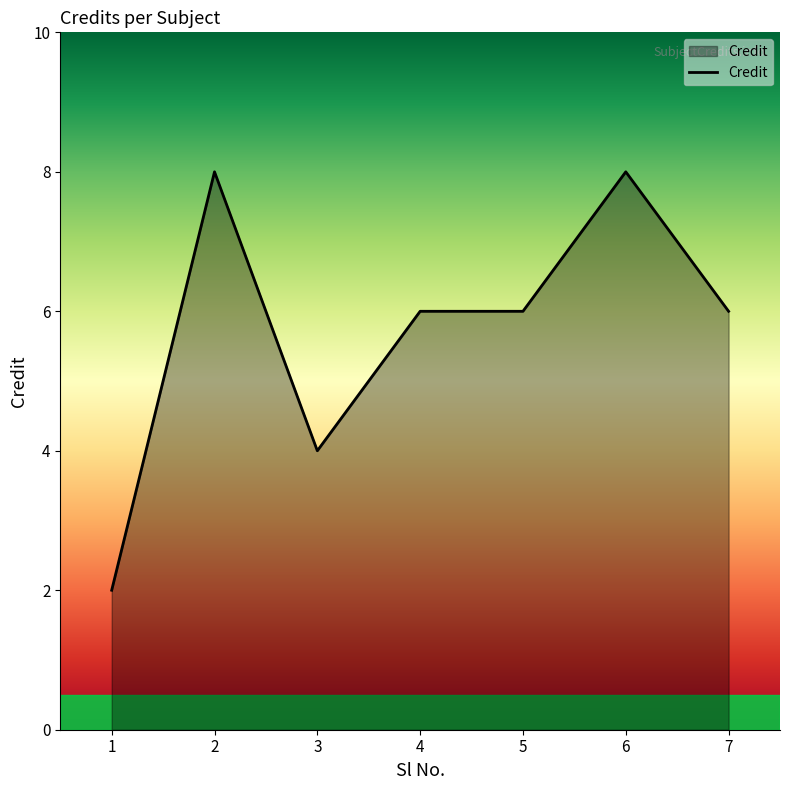

What is the approximate value at 6?

8